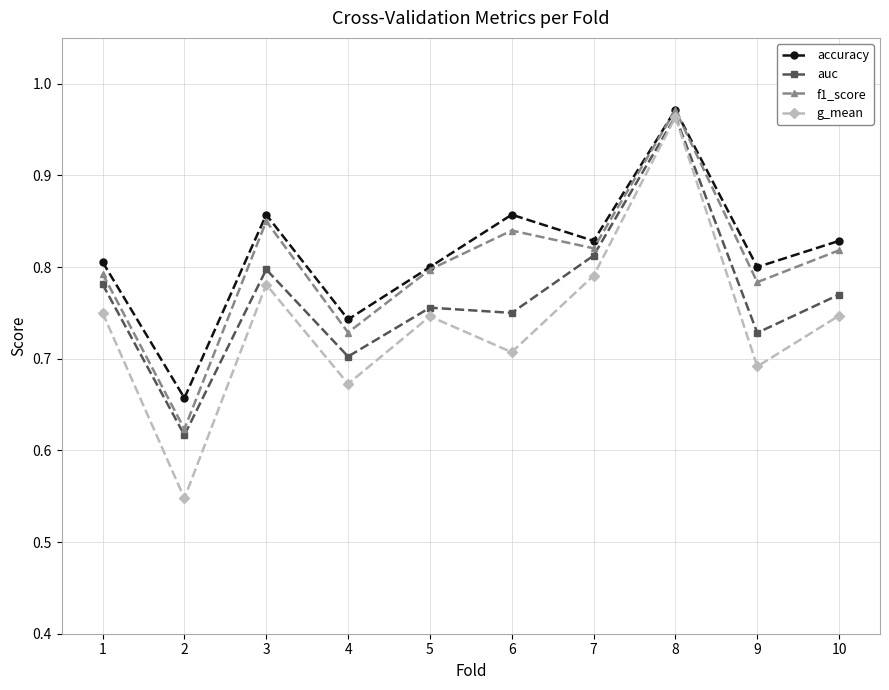

What is the sum of all g_mean values?

7.4